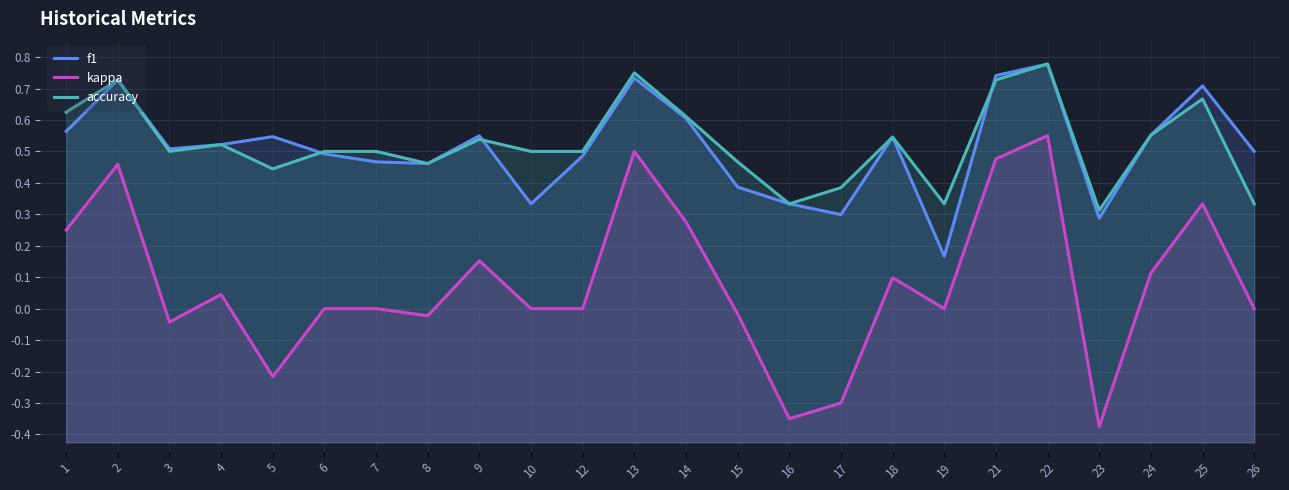

What is the difference between the accuracy values at 6 and 16?

0.2